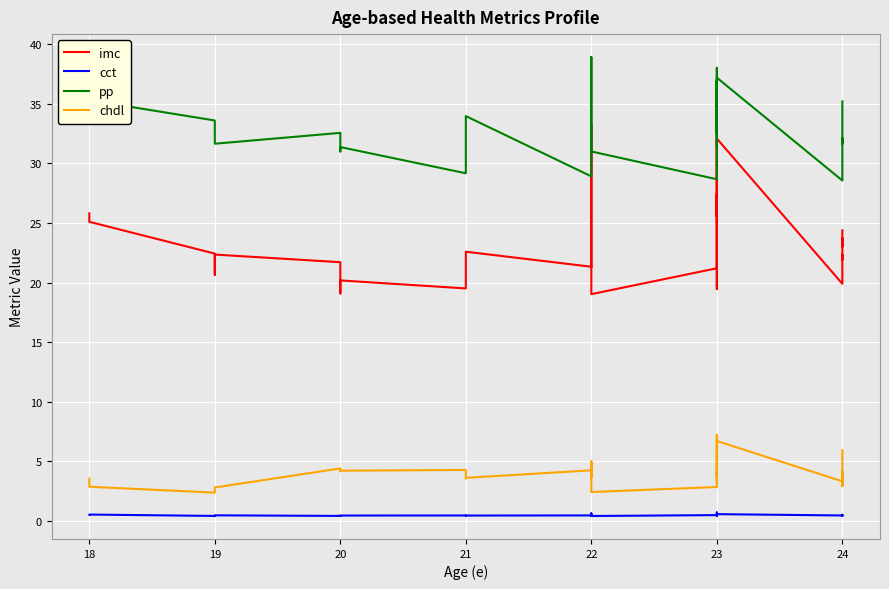

Which series has the largest total across all categories?

pp